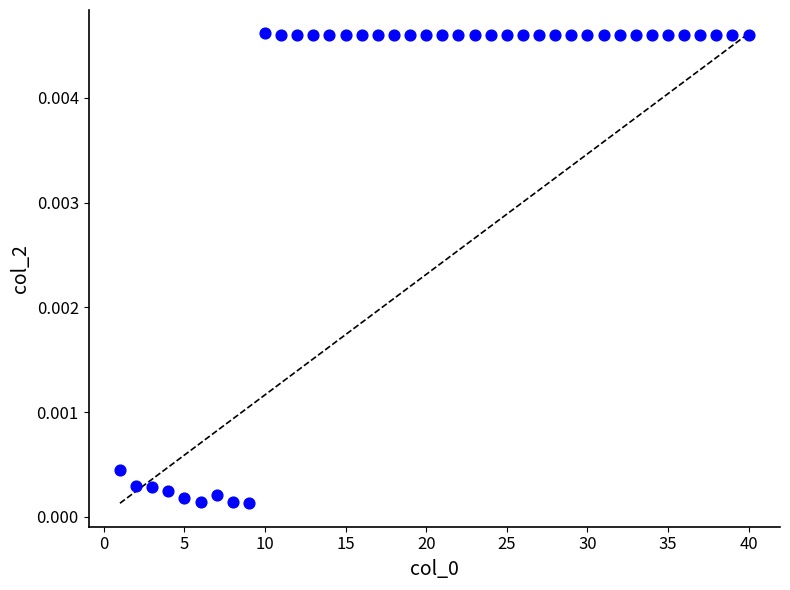

What is the range of X values (max minus min)?

39.0